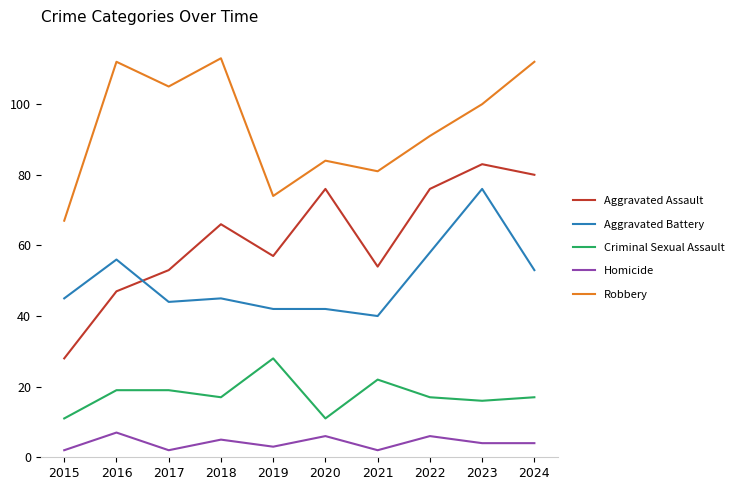

Reading right to left, extract all data points from this chart.

Aggravated Assault: 80	83	76	54	76	57	66	53	47	28
Aggravated Battery: 53	76	58	40	42	42	45	44	56	45
Criminal Sexual Assault: 17	16	17	22	11	28	17	19	19	11
Homicide: 4	4	6	2	6	3	5	2	7	2
Robbery: 112	100	91	81	84	74	113	105	112	67